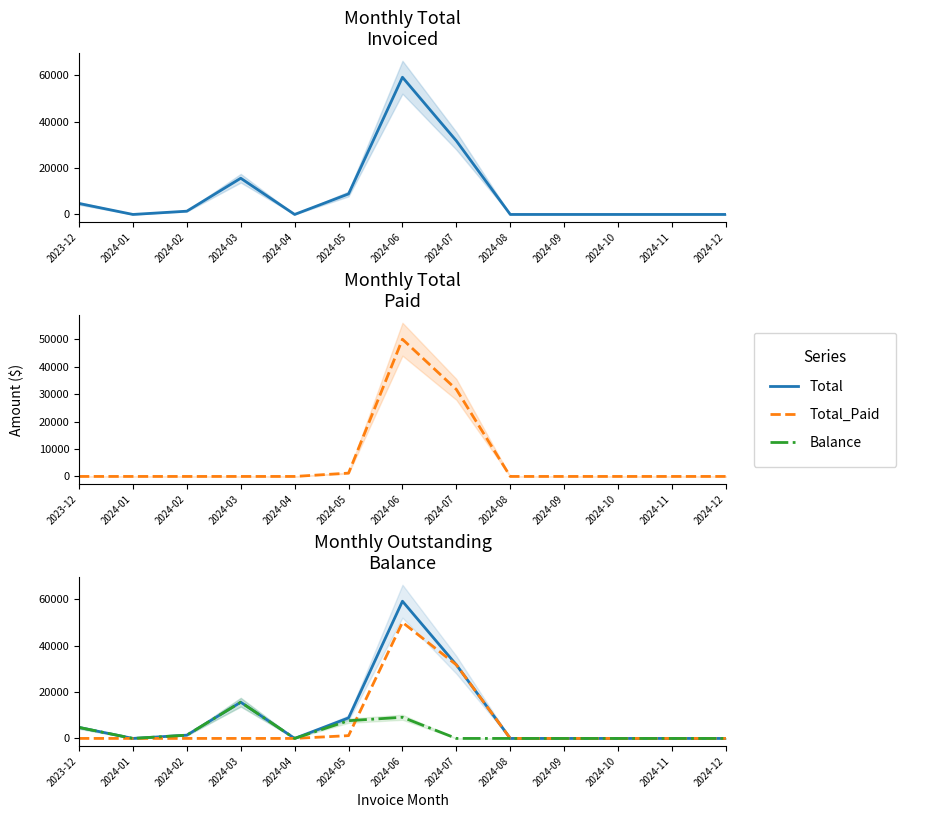

List the series in order of their overall mean, highest first.

Total, Total_Paid, Balance